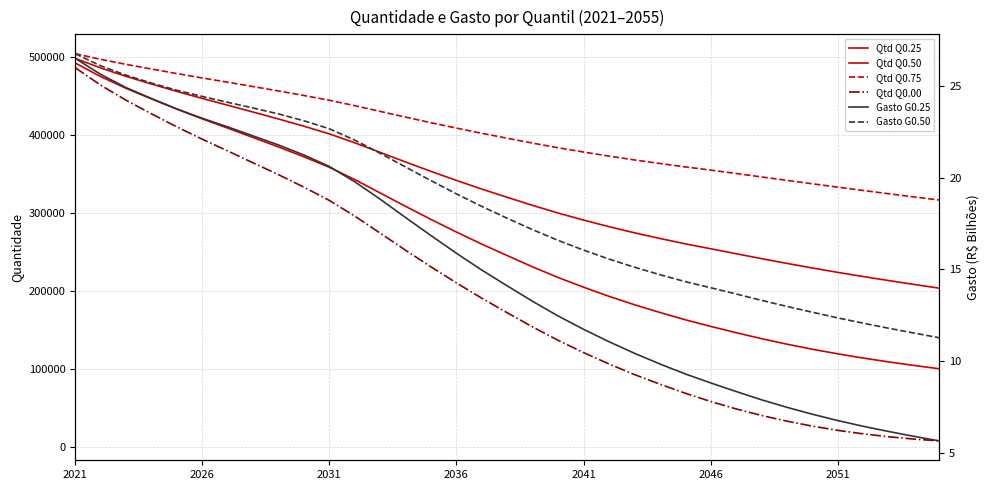

True or false: Gasto G0.25 and Qtd Q0.75 cross at least once.

False